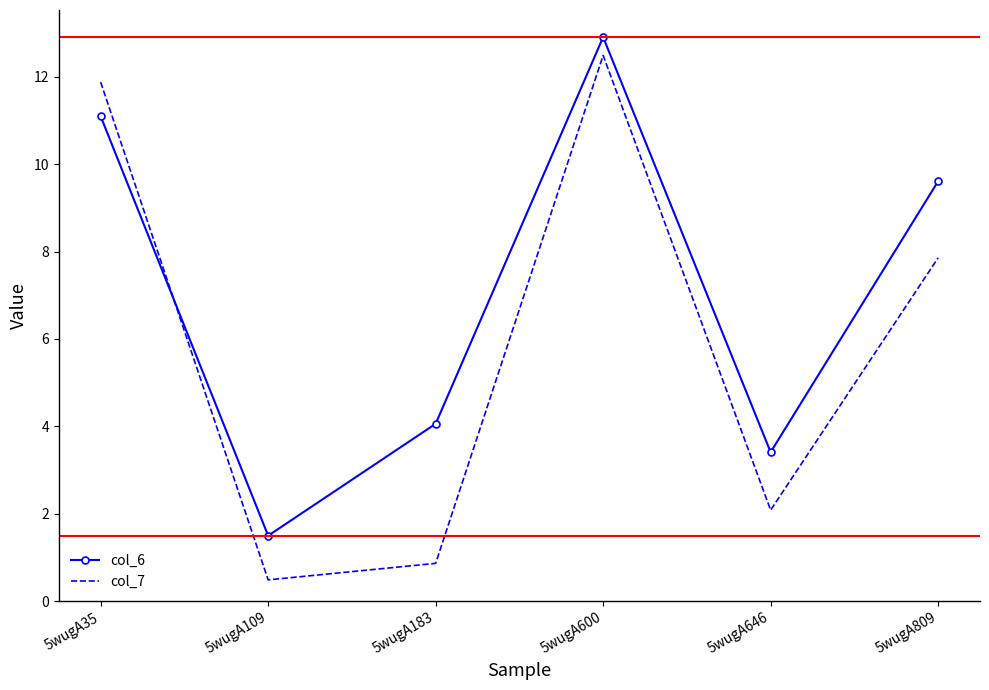

At which category is the sum across all series the highest?

5wugA600